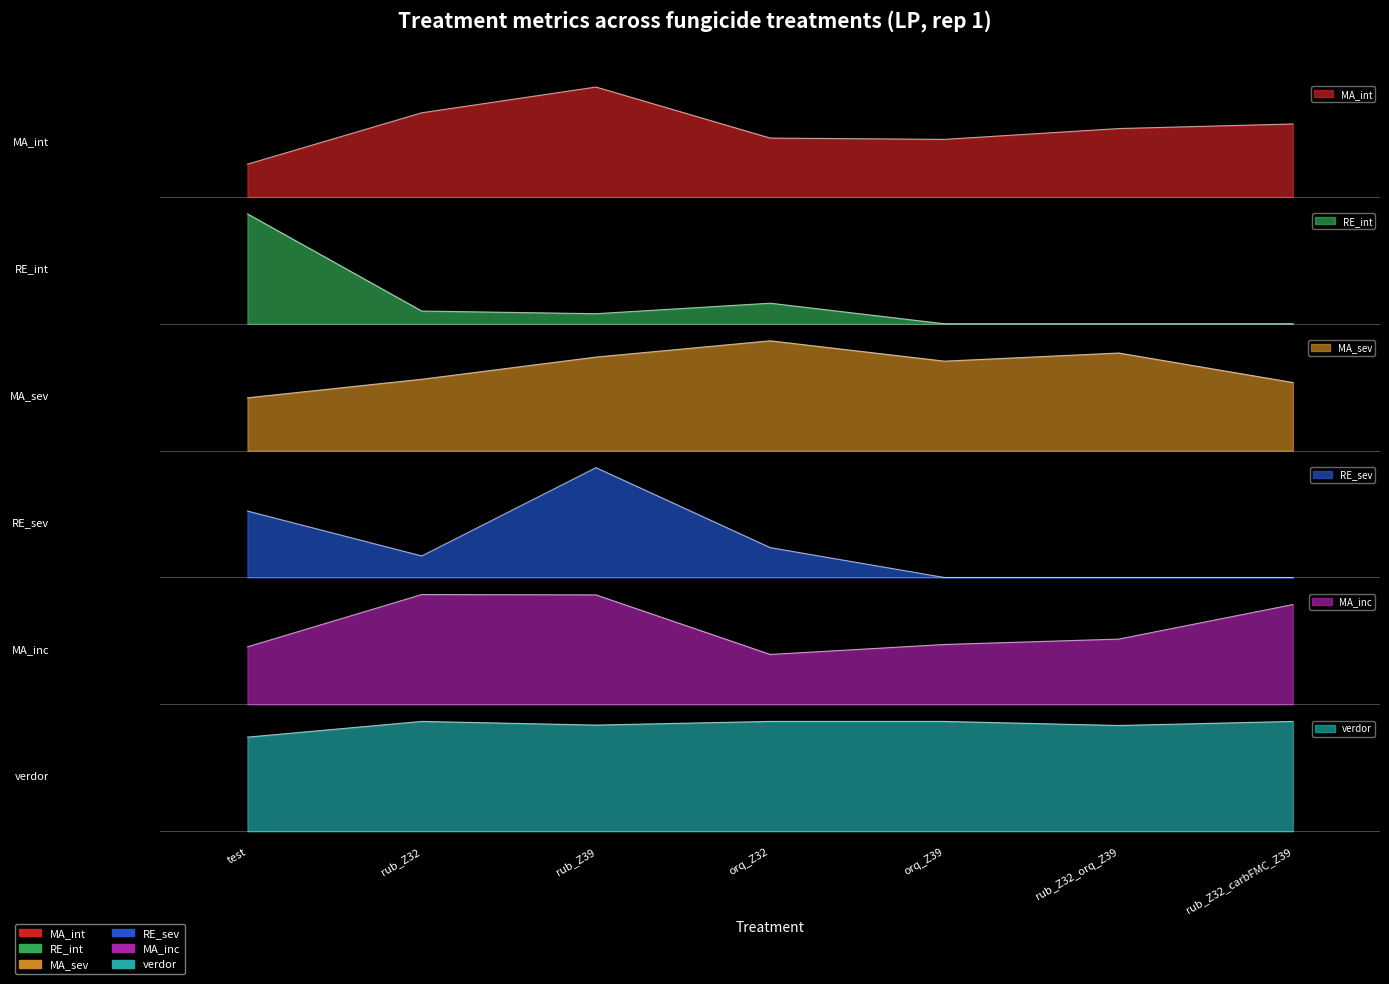

What is the value of the RE_int point at the 3rd from the left?

0.5